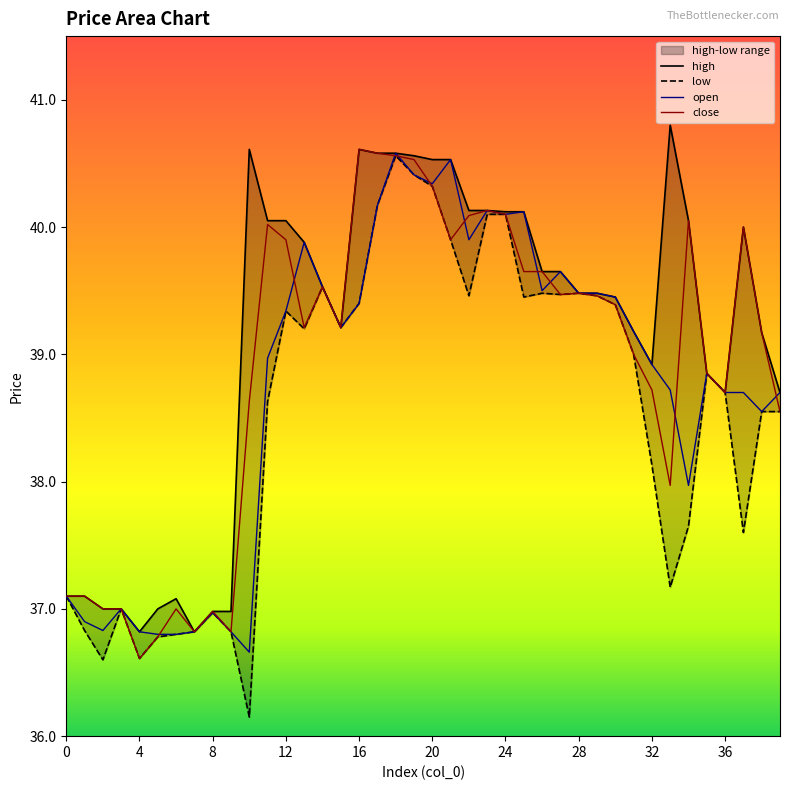

What is the lowest value of the close series?

36.6